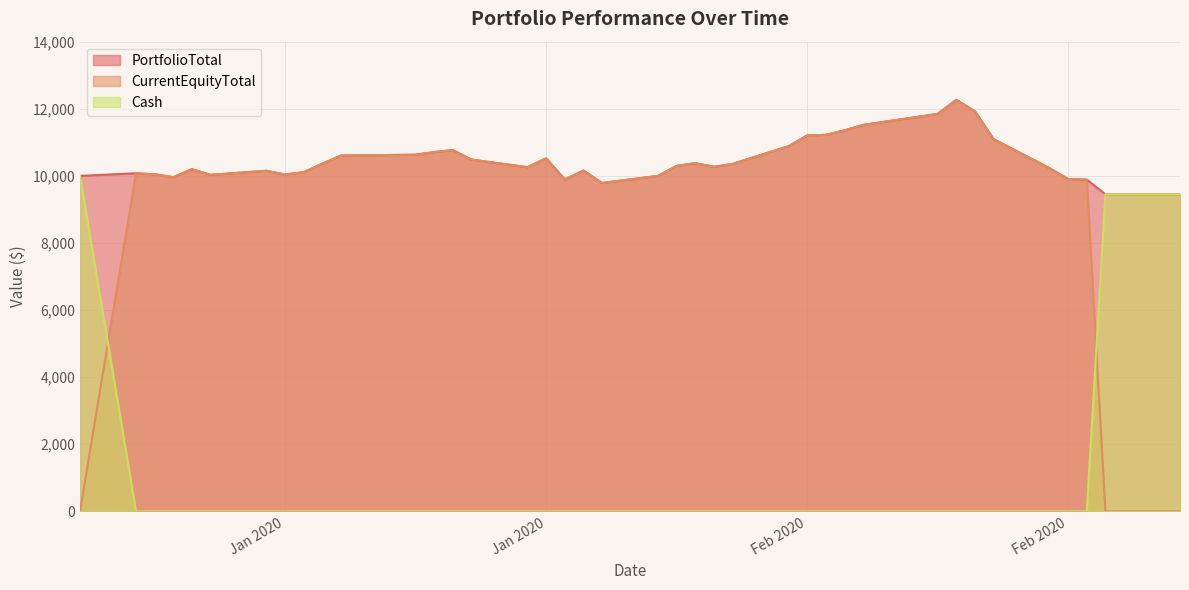

What is the label of the 31st point from the left?

2020-02-18